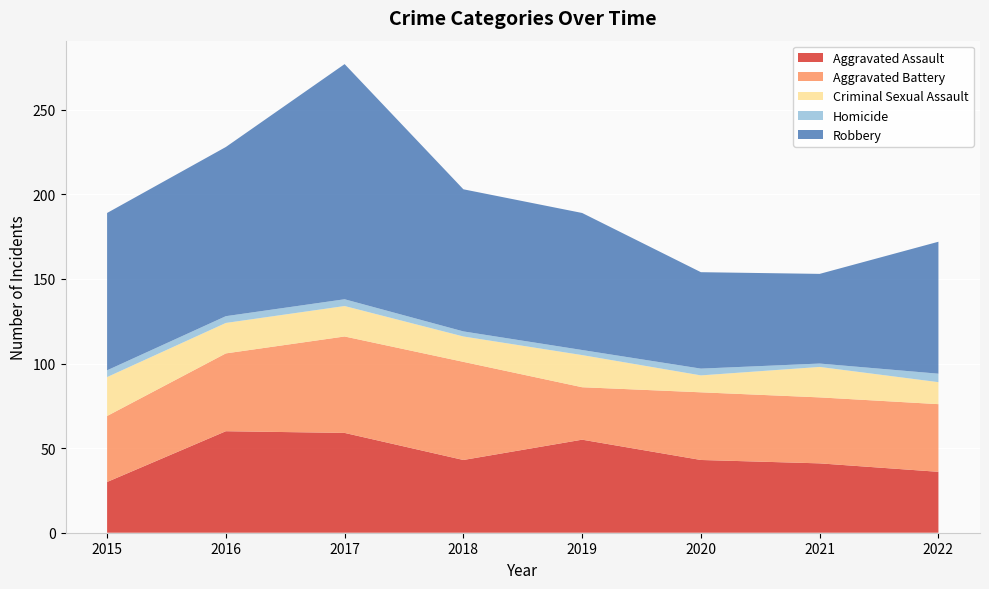

Reading left to right, list all the values displayed in this chart.

Aggravated Assault: 30	60	59	43	55	43	41	36
Aggravated Battery: 39	46	57	58	31	40	39	40
Criminal Sexual Assault: 23	18	18	15	19	10	18	13
Homicide: 4	4	4	3	3	4	2	5
Robbery: 93	100	139	84	81	57	53	78